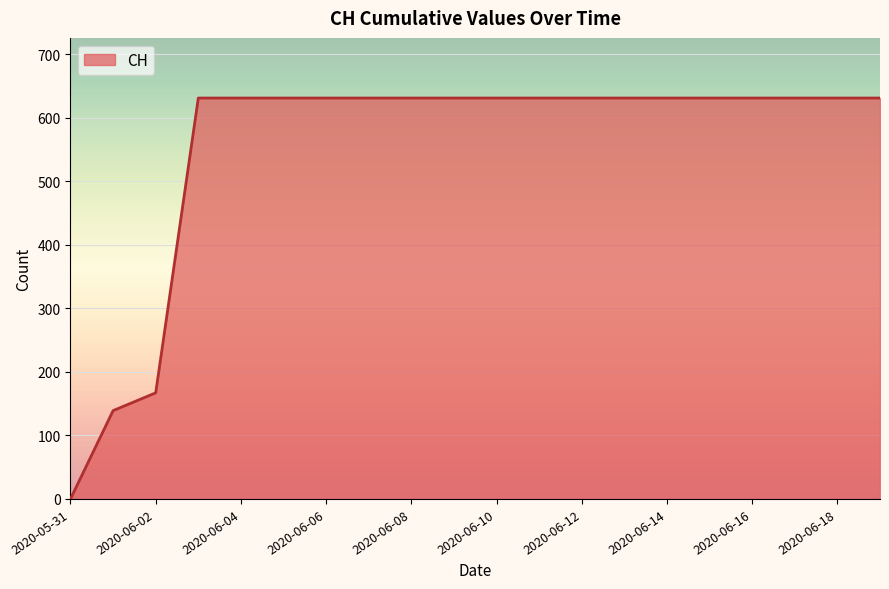

What is the greatest value displayed?

631